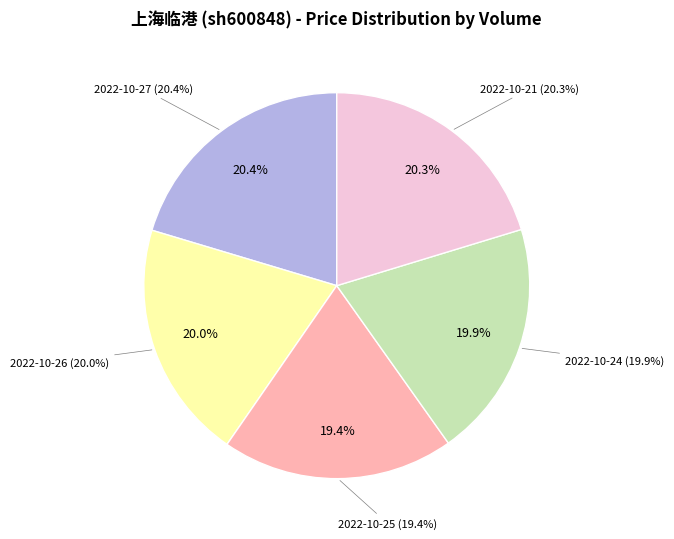

Which category has the smallest portion of the pie?

2022-10-25 (35047)